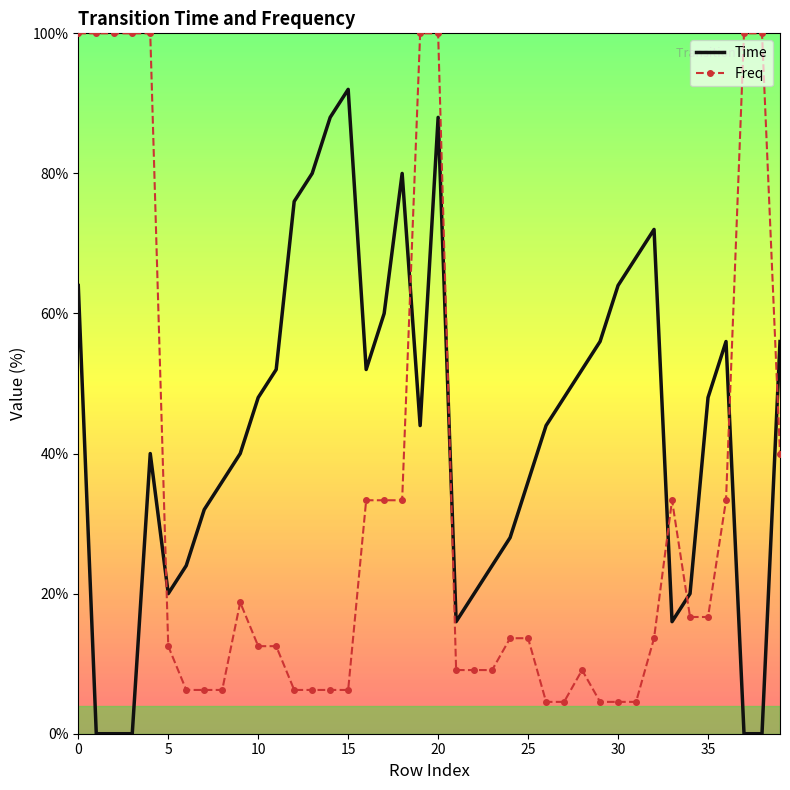

What are all the series names shown in the legend?

Time, Freq